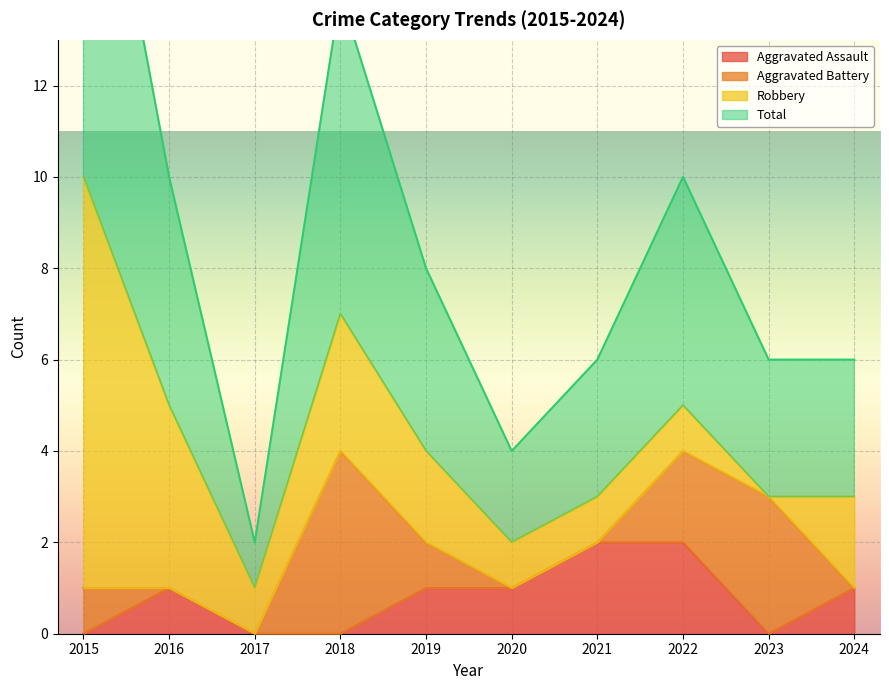

Is it true that Aggravated Assault equals 1 at 2019?

True